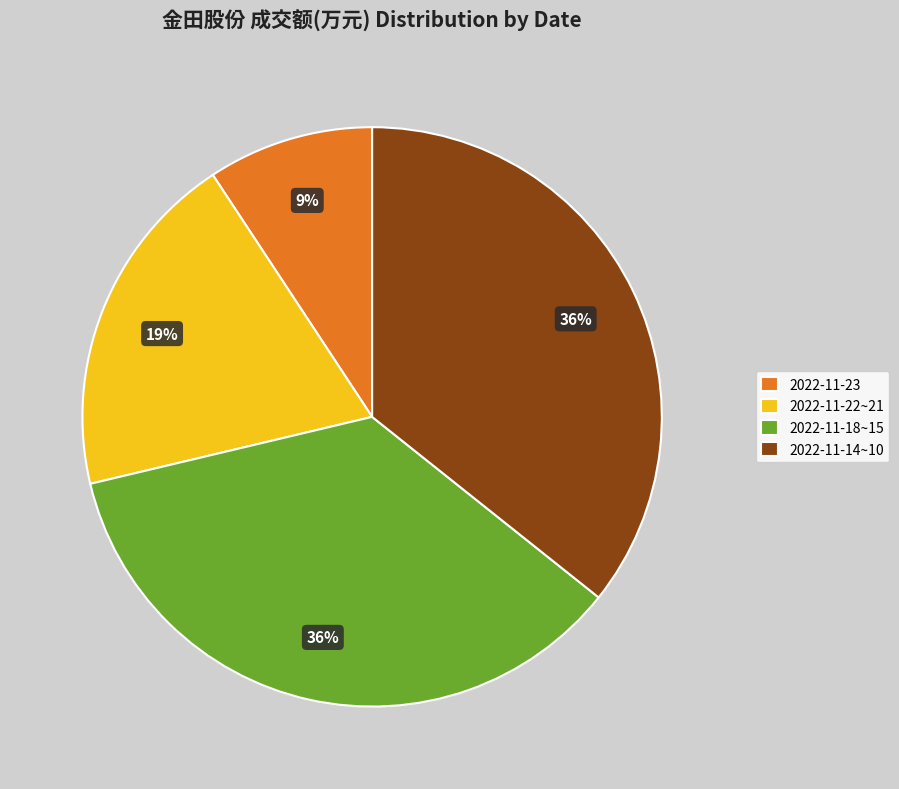

To the nearest percent, what is the average slice percentage?

25%